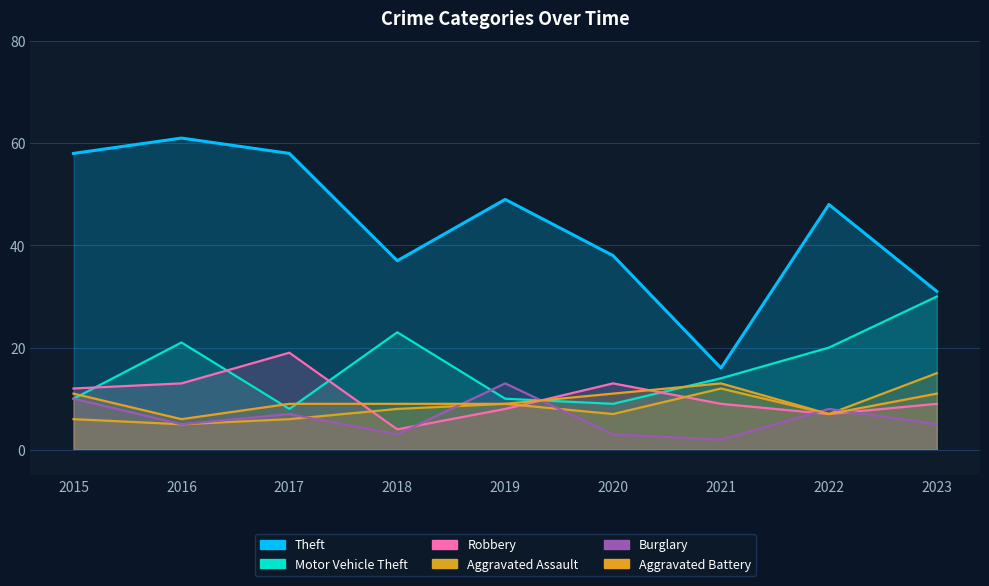

The value of Theft at 2022 is 48. True or false?

True